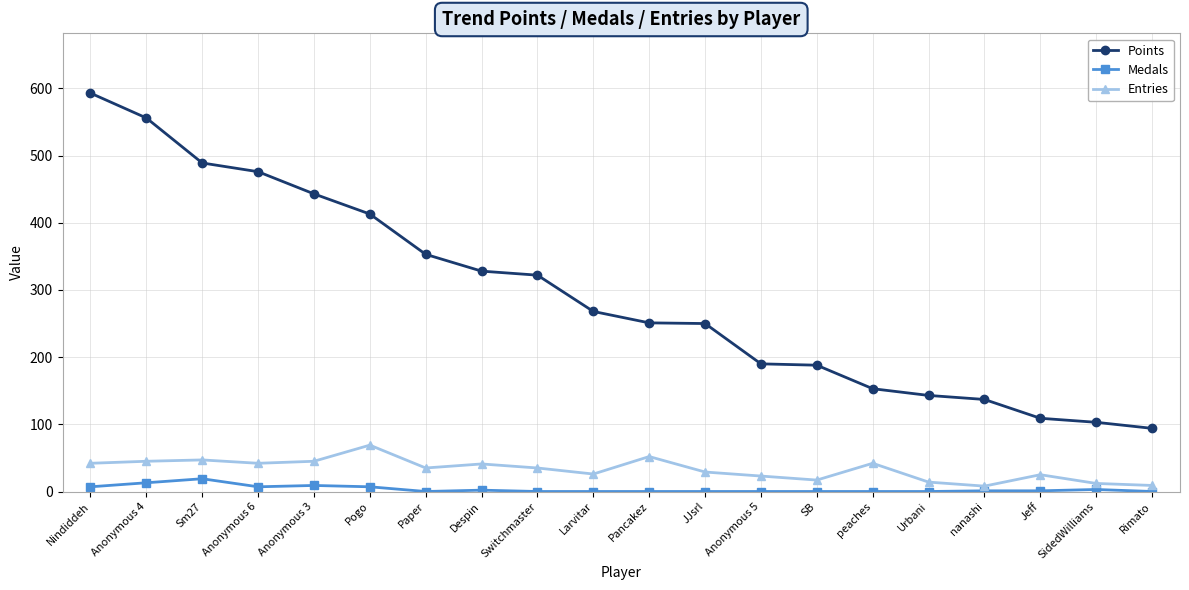

How many series are shown in this chart?

3